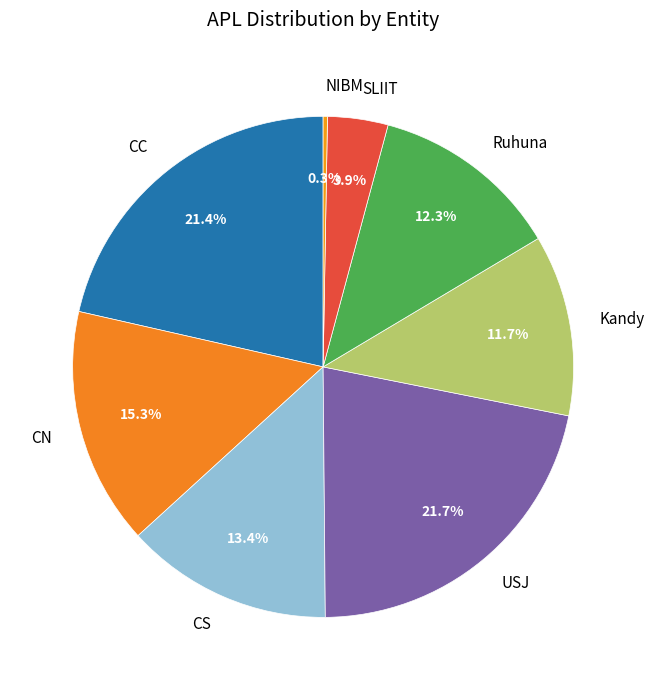

Does any single category account for the majority?

No